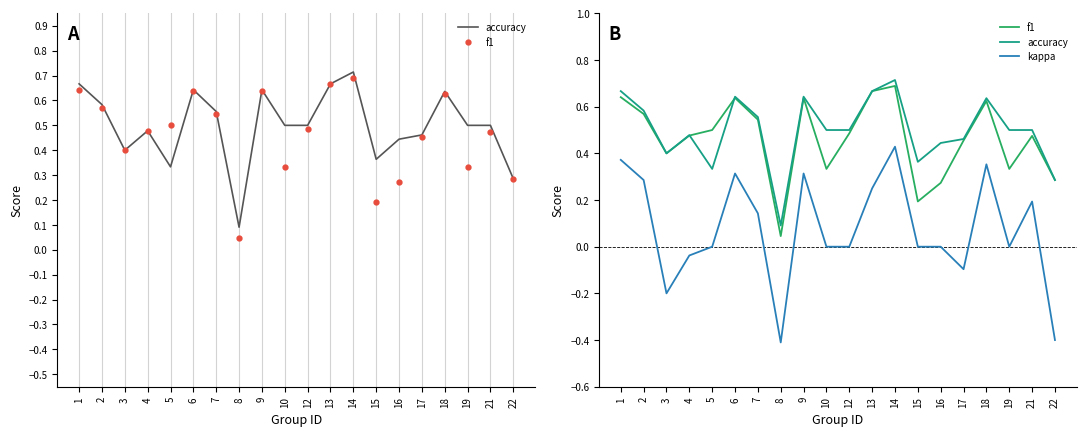

What is the total value across all series at 10?

0.8